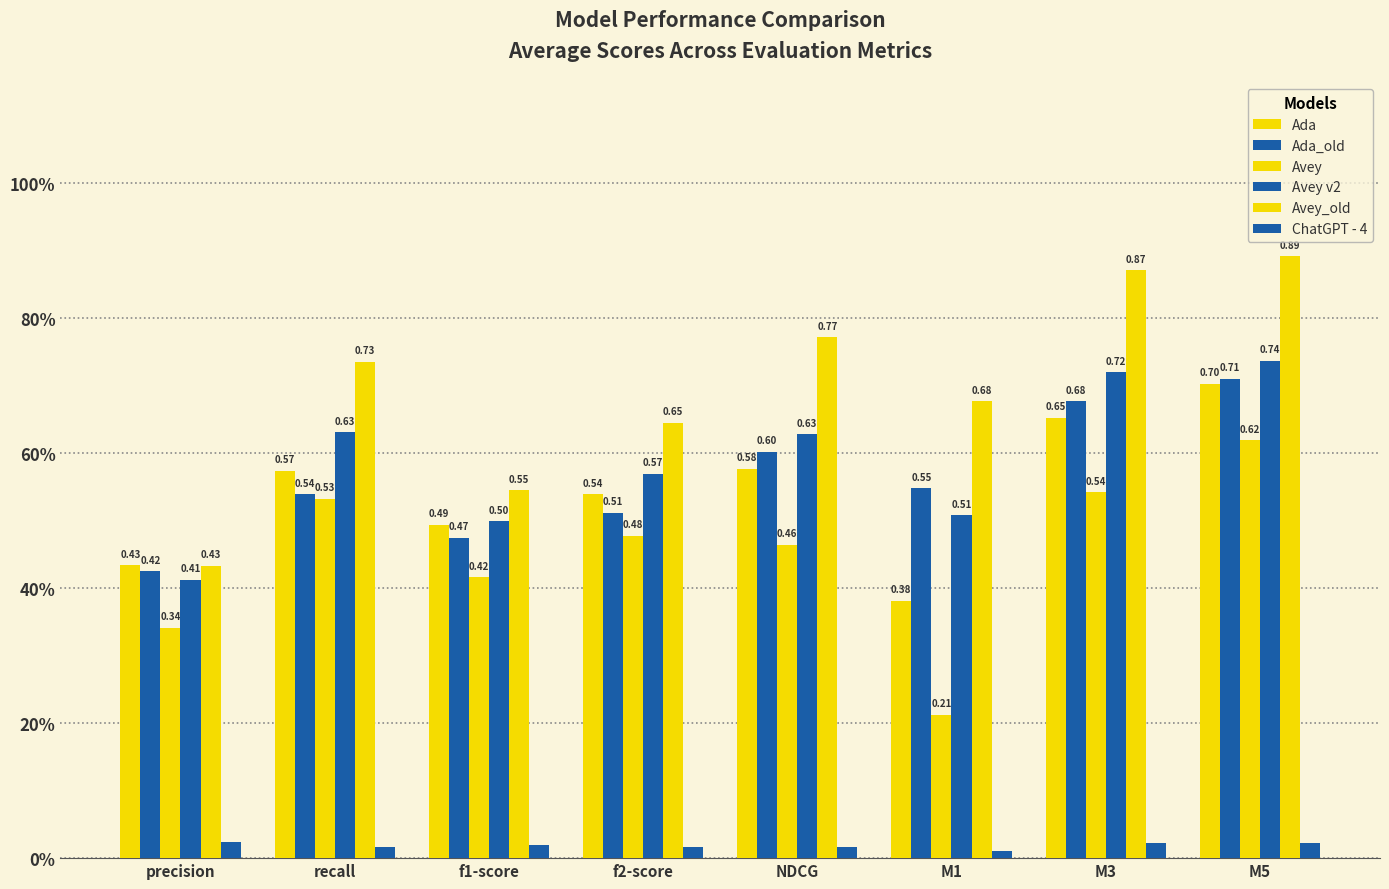

Are the bars grouped side by side (vs. stacked)?

Yes